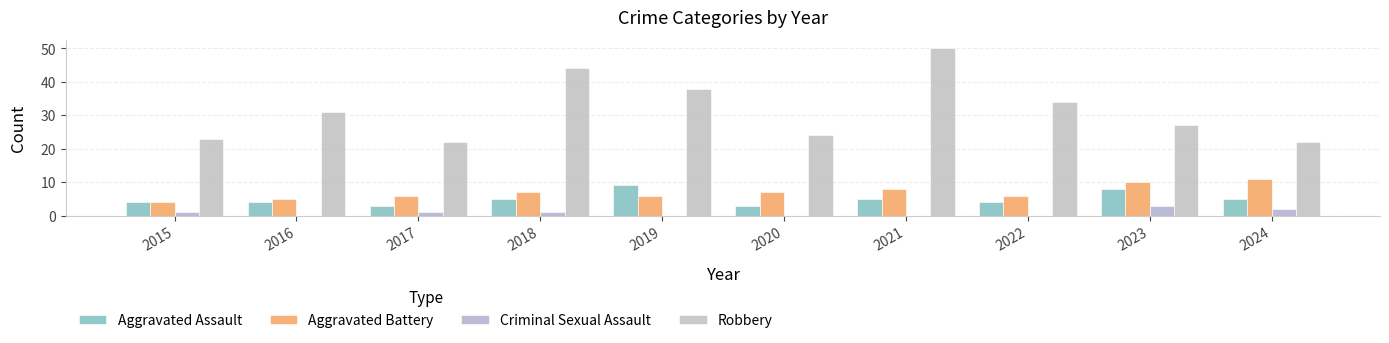

Reading left to right, extract all data points from this chart.

Aggravated Assault: 4	4	3	5	9	3	5	4	8	5
Aggravated Battery: 4	5	6	7	6	7	8	6	10	11
Criminal Sexual Assault: 1	0	1	1	0	0	0	0	3	2
Robbery: 23	31	22	44	38	24	50	34	27	22